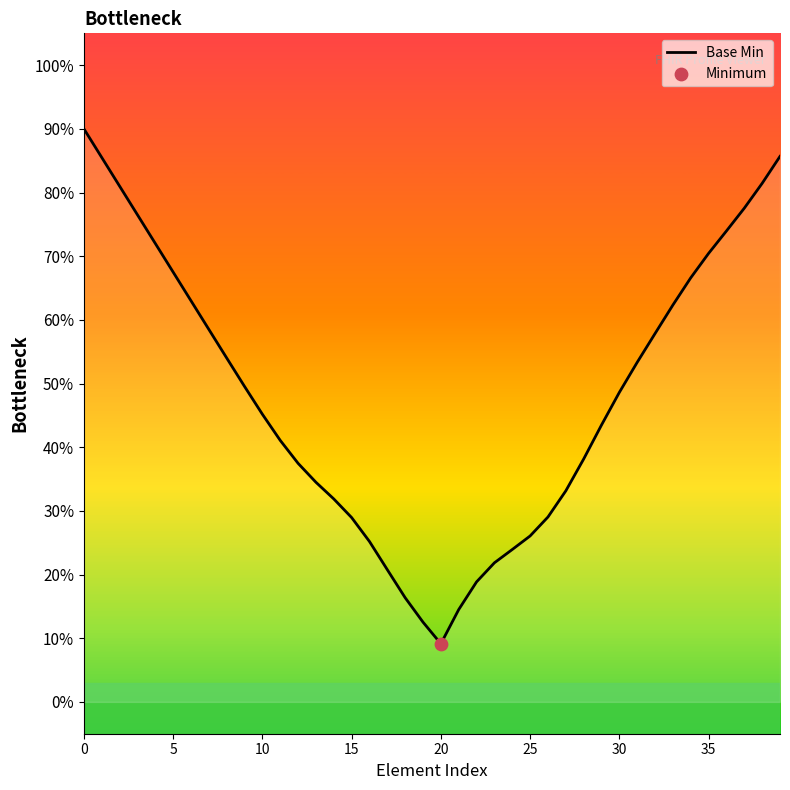

Is this an area chart (filled region under the line)?

Yes